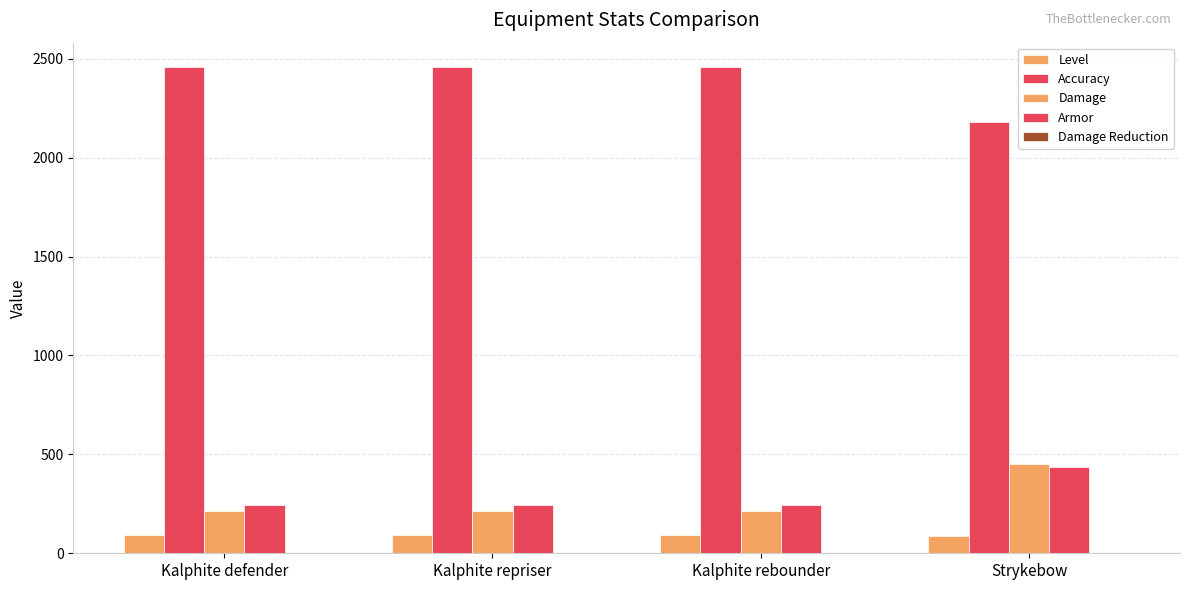

At which label is Damage Reduction closest to 0?

Kalphite defender